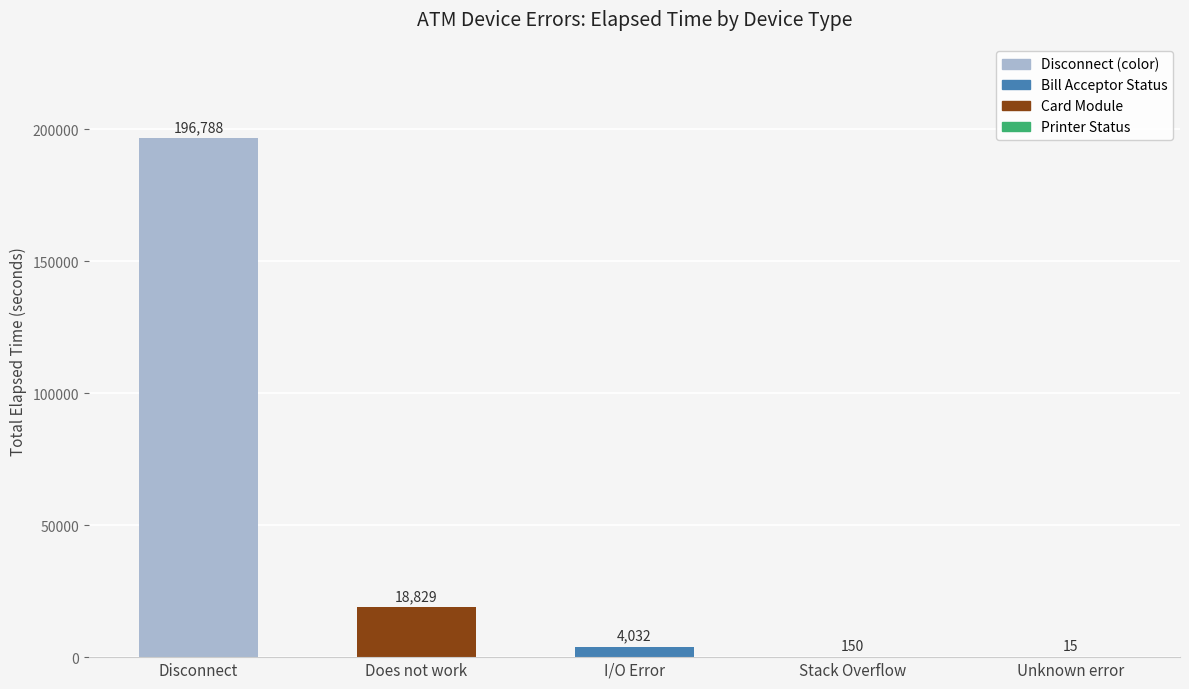

At which category is the sum across all series the highest?

Disconnect